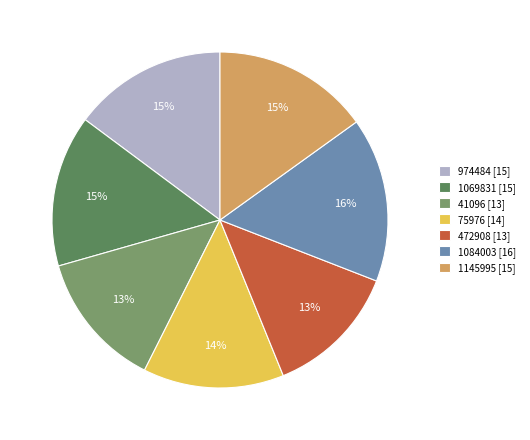

To the nearest percent, what is the combined percentage of 41096 and 1145995?

28%